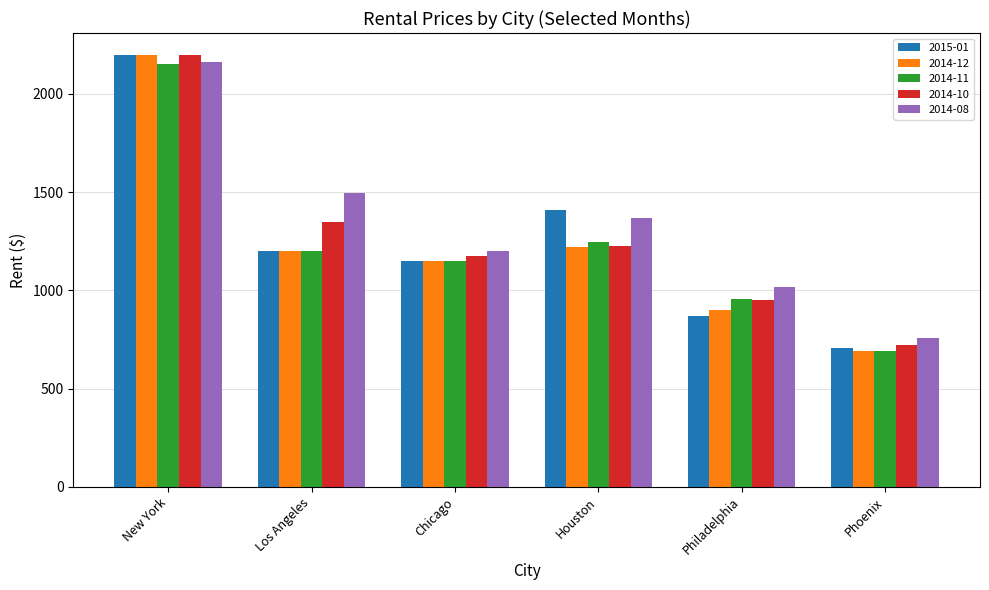

List the labels in order of 2014-10 value, smallest first.

Phoenix, Philadelphia, Chicago, Houston, Los Angeles, New York